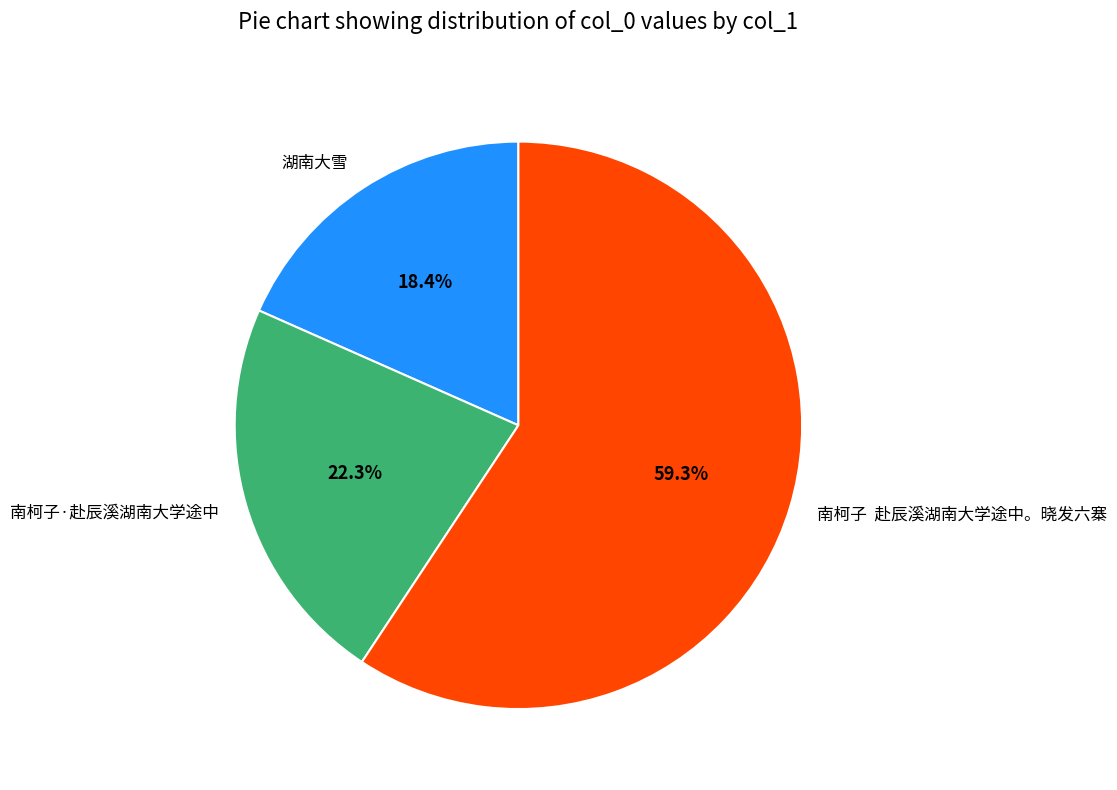

How many segments does this pie chart have?

3